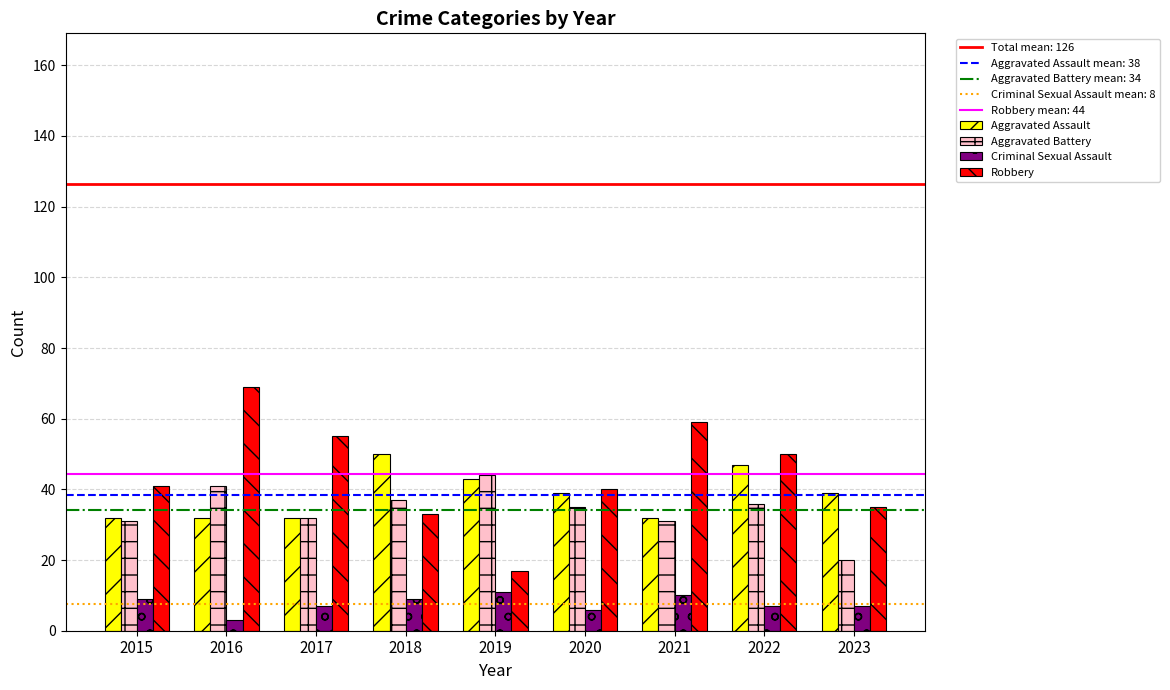

Which label corresponds to the smallest value in the chart?

2016